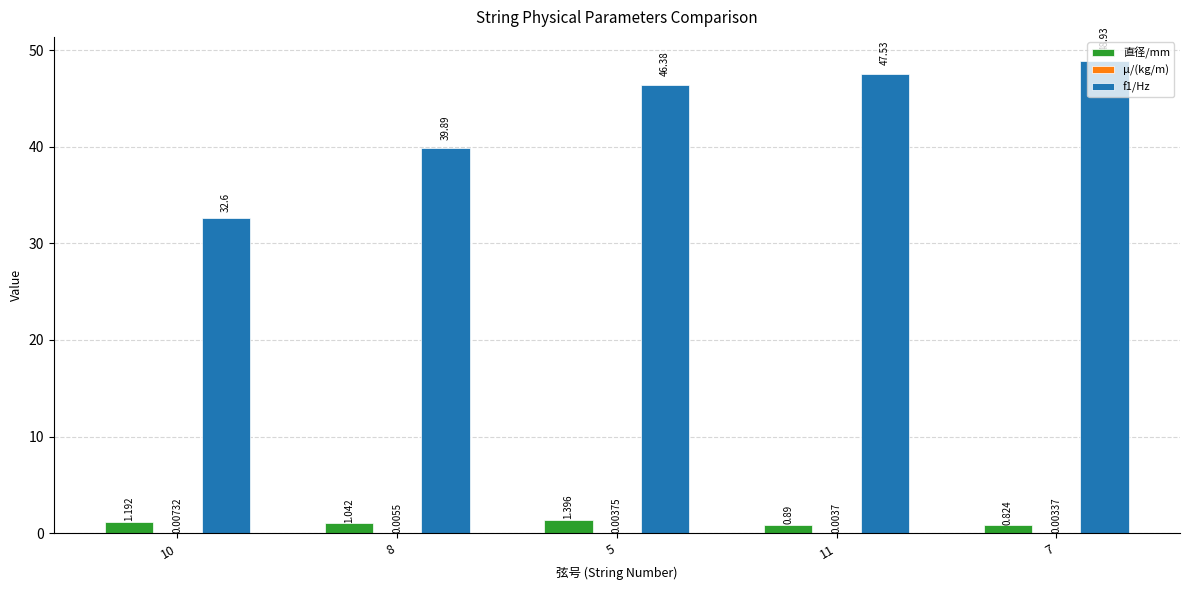

Reading left to right, list all the values displayed in this chart.

直径/mm: 10=1.2	8=1.0	5=1.4	11=0.9	7=0.8
μ/(kg/m): 10=0.0	8=0.0	5=0.0	11=0.0	7=0.0
f1/Hz: 10=32.6	8=39.9	5=46.4	11=47.5	7=48.9